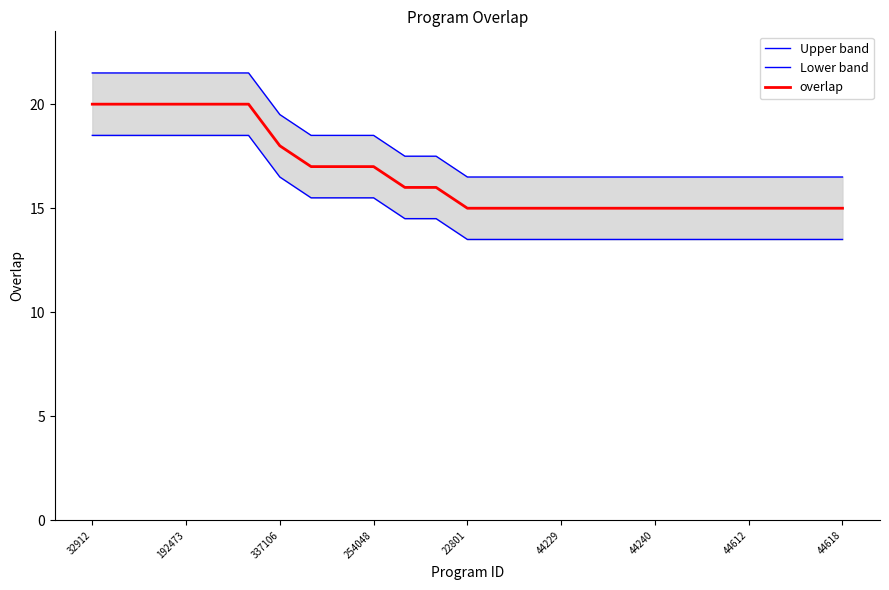

What is the label of the 14th point from the right?

11